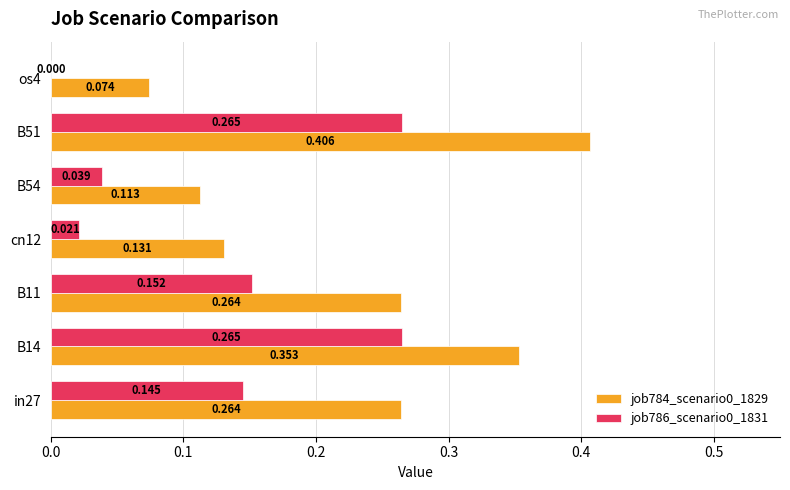

Is the value of job784_scenario0_1829 at B14 greater than the value of job786_scenario0_1831 at B11?

Yes